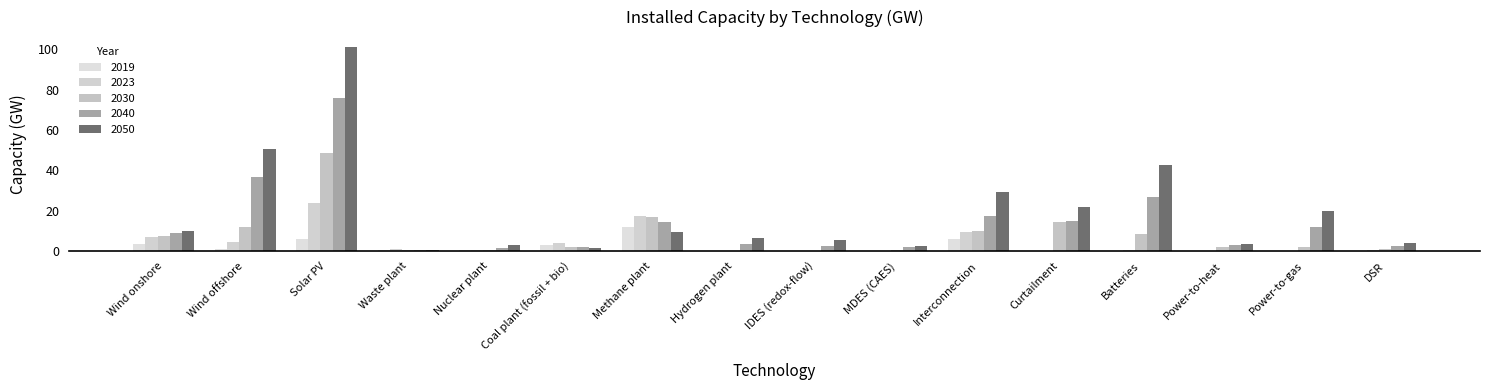

How many data points in 2040 are above 8?

8